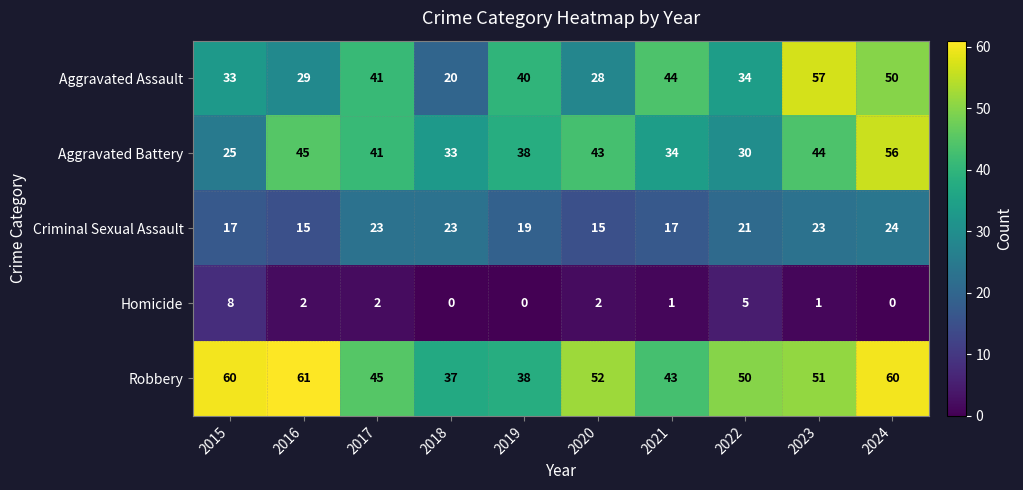

True or false: Robbery has a value of 60 at 2015.

True